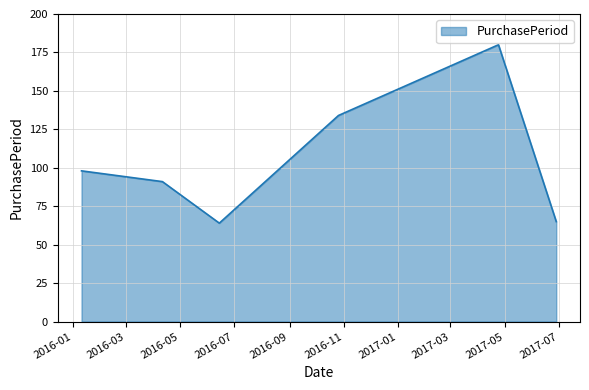

What is the difference between the second highest and minimum values?

70